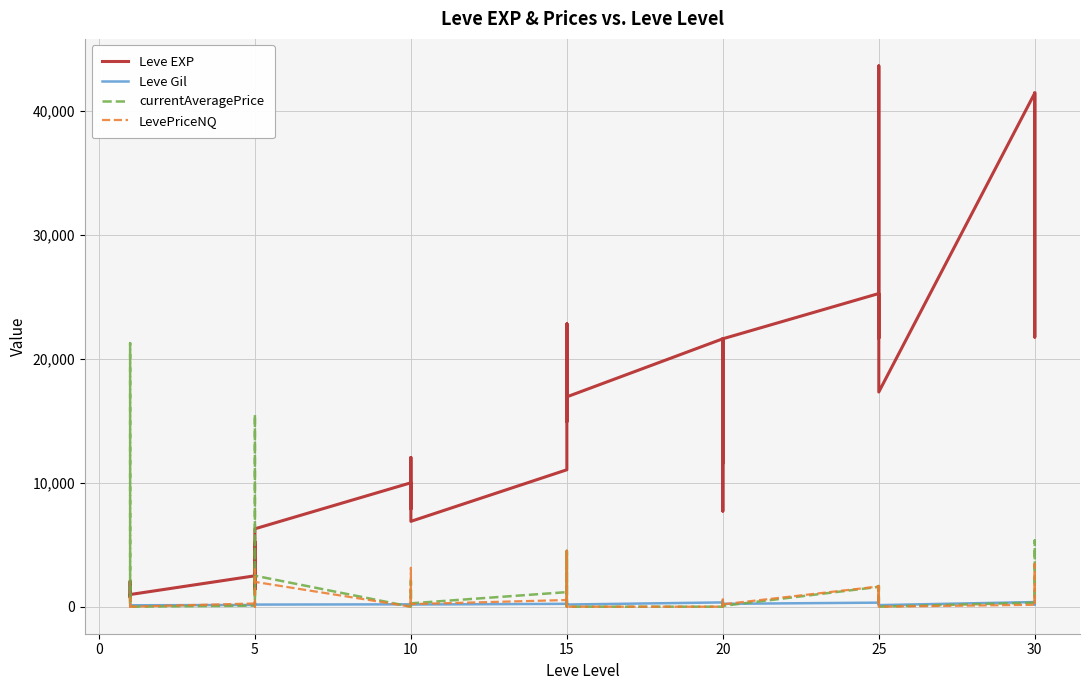

Which category has the lowest value in the currentAveragePrice series?

20